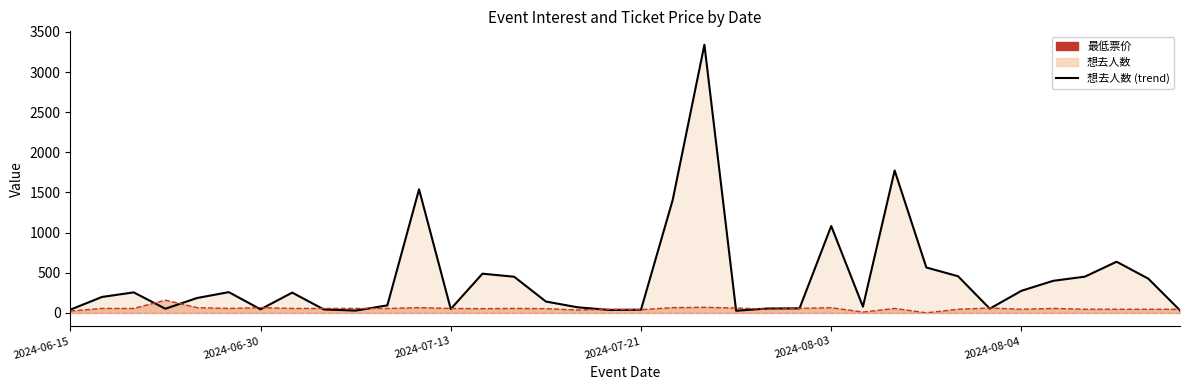

Does the chart have visible grid lines?

No